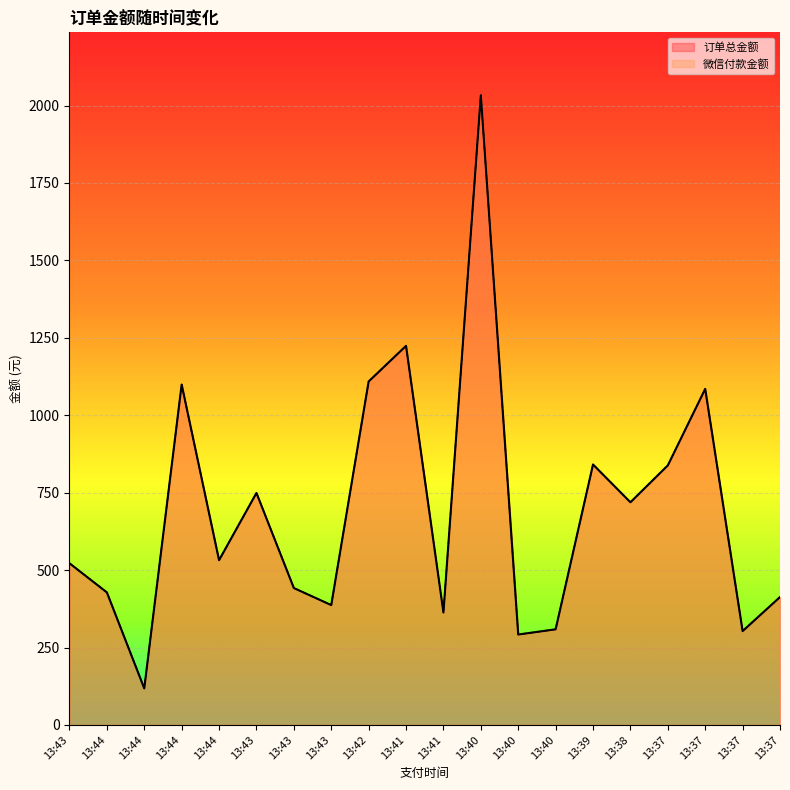

What is the minimum value shown in the chart?

118.0